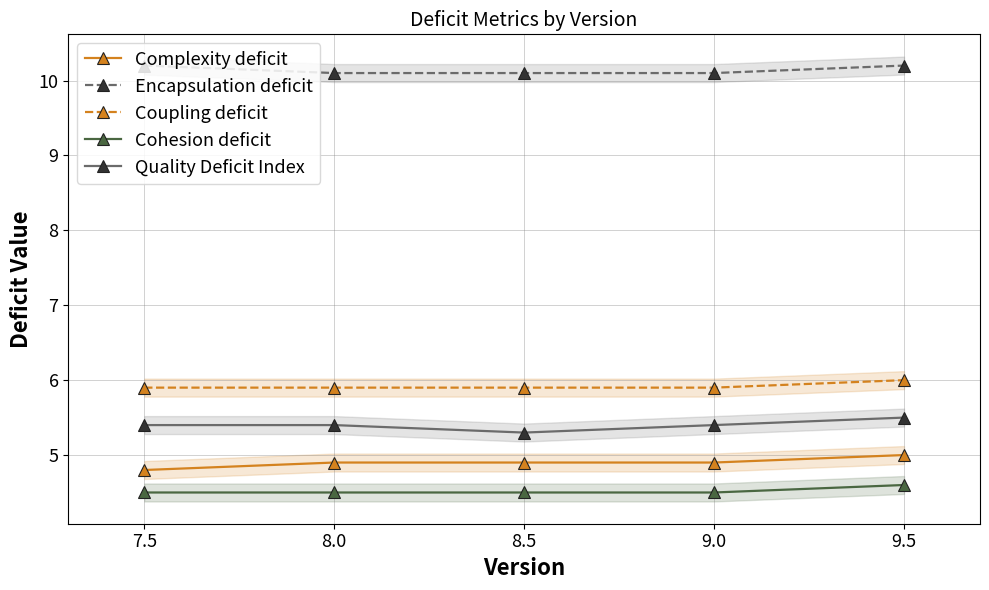

What is the value of the Complexity deficit point at the 3rd from the left?

4.9